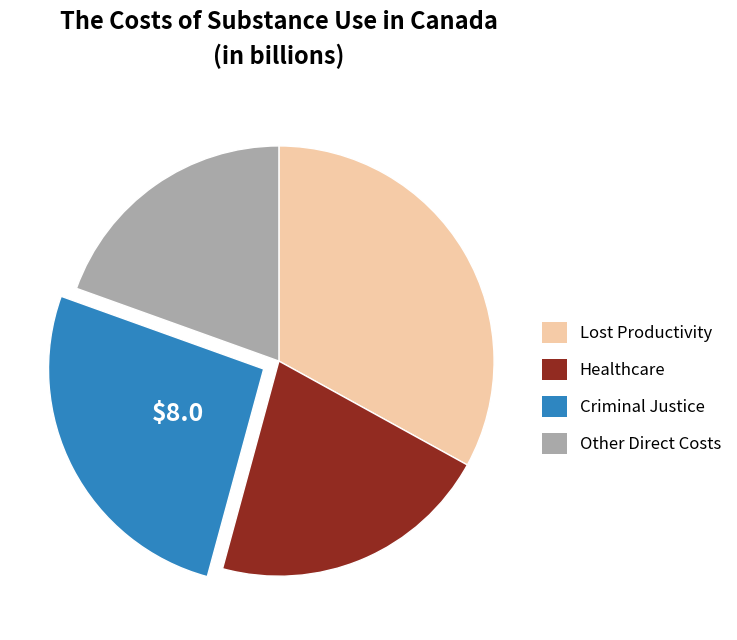

How many segments does this pie chart have?

4